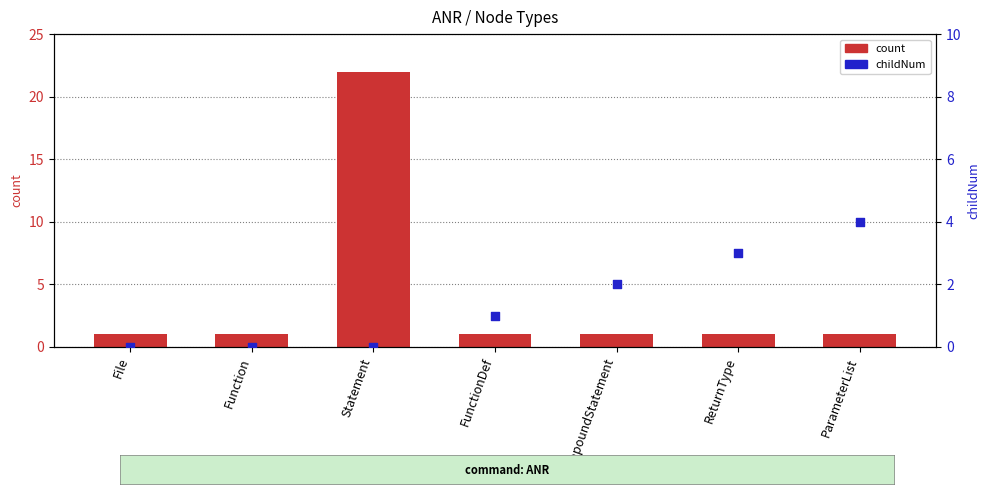

At which category is the sum across all series the highest?

Statement